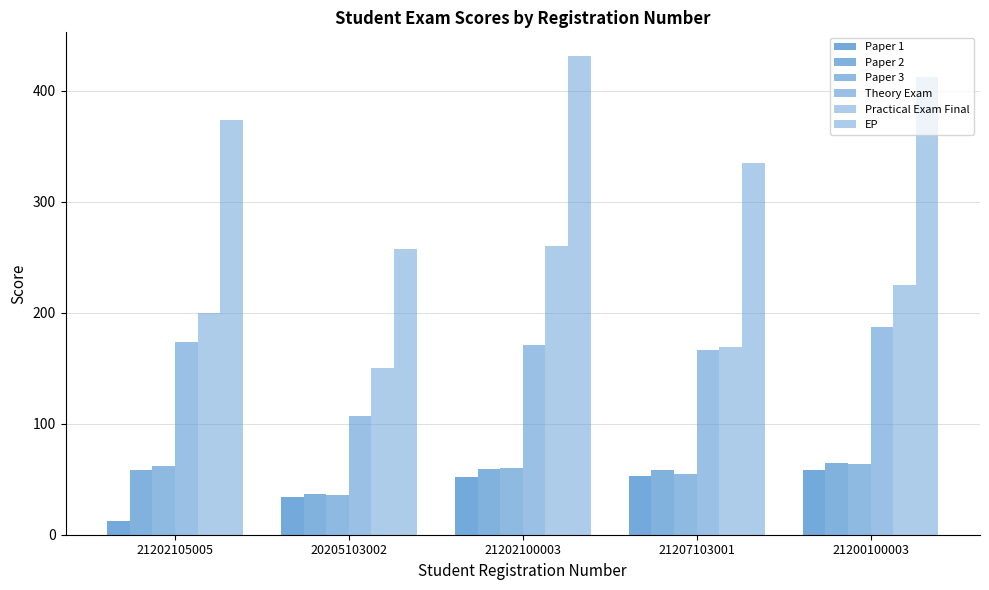

Is it true that Paper 1 equals 78 at 21200100003?

False